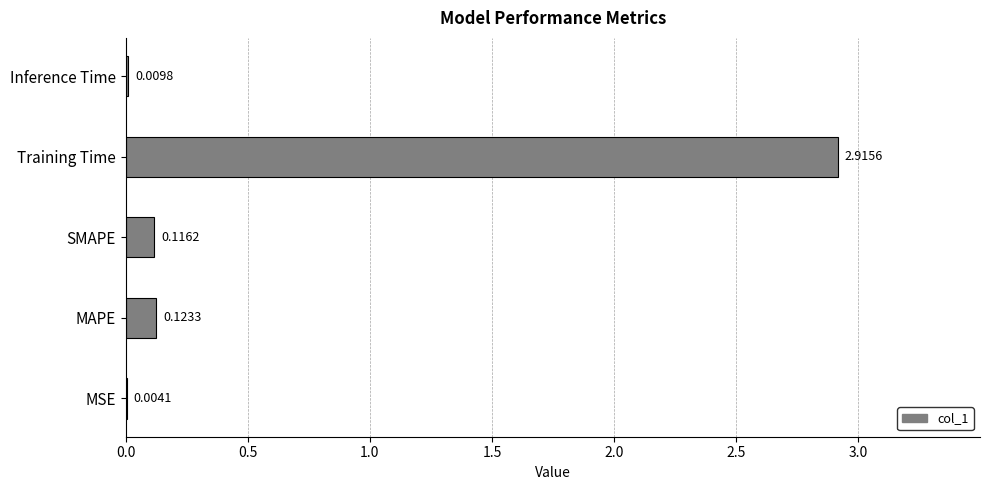

What is the sum of all values?

3.2